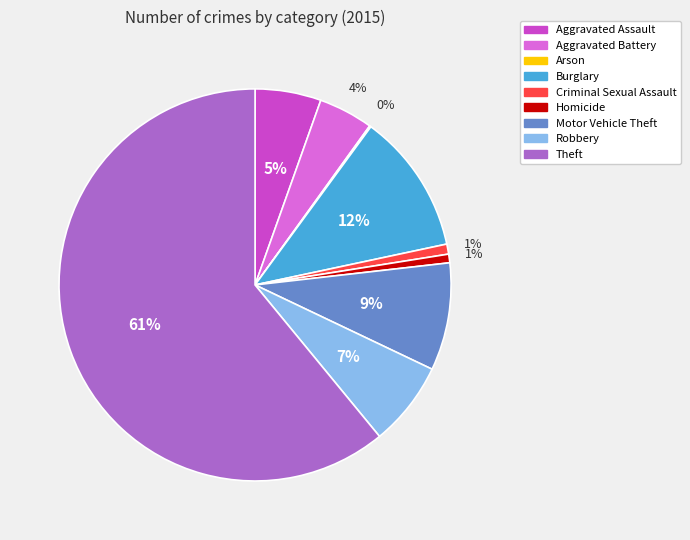

Which category accounts for the majority?

Theft